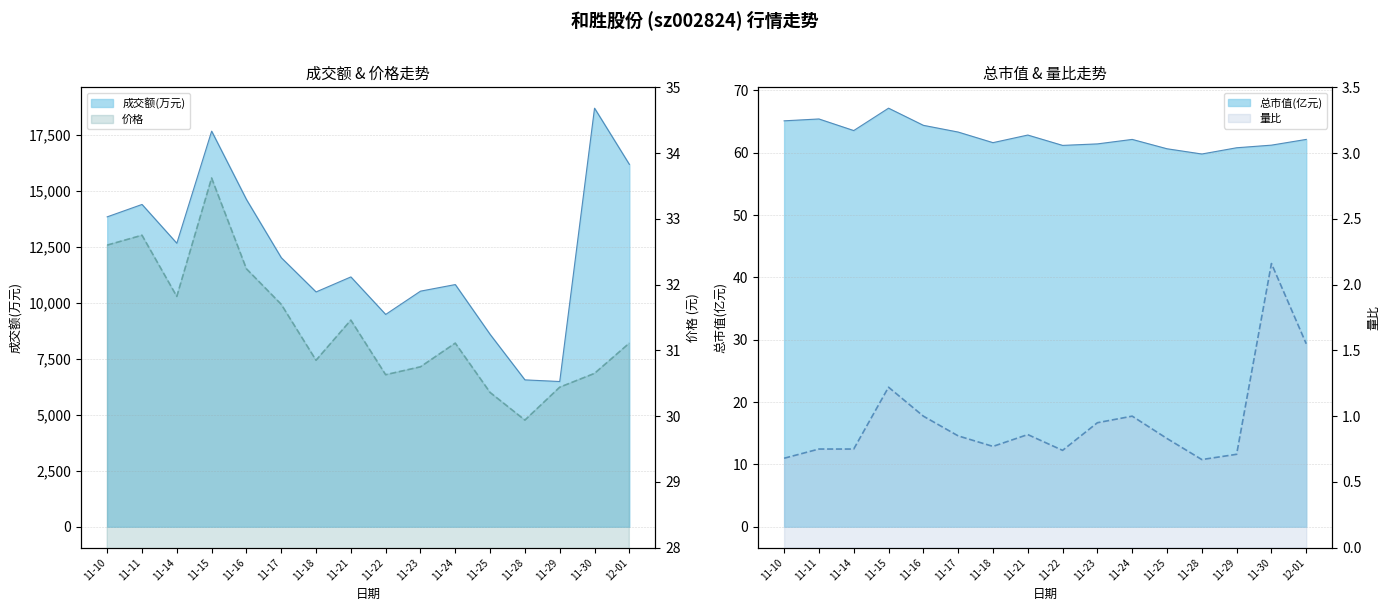

At 11-18, list the series in order from smallest to largest.

量比, 价格, 总市值(亿元), 成交额(万元)